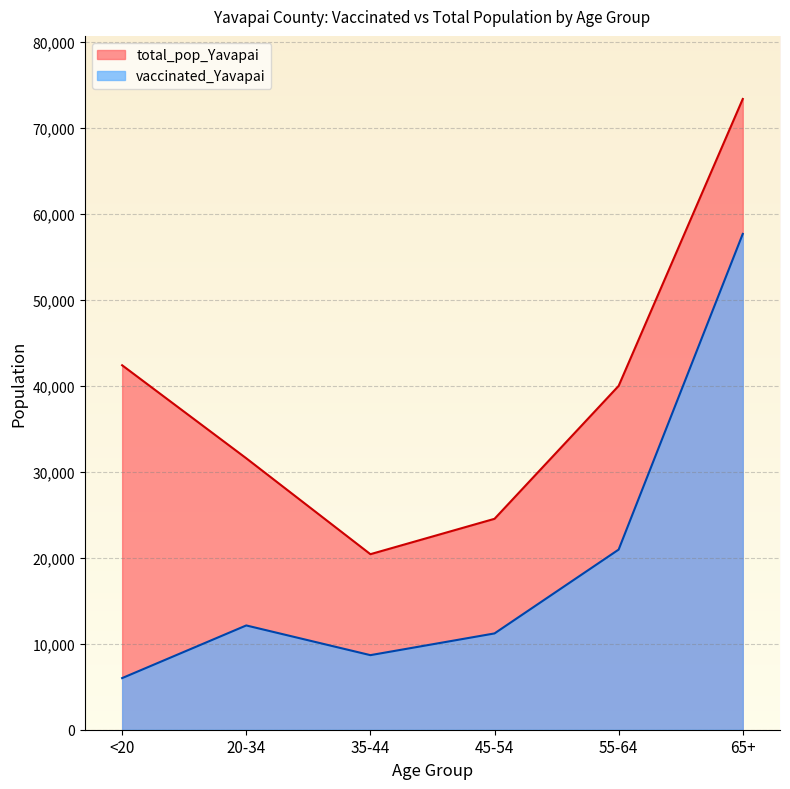

Rank the series at 55-64 from highest to lowest value.

total_pop_Yavapai, vaccinated_Yavapai